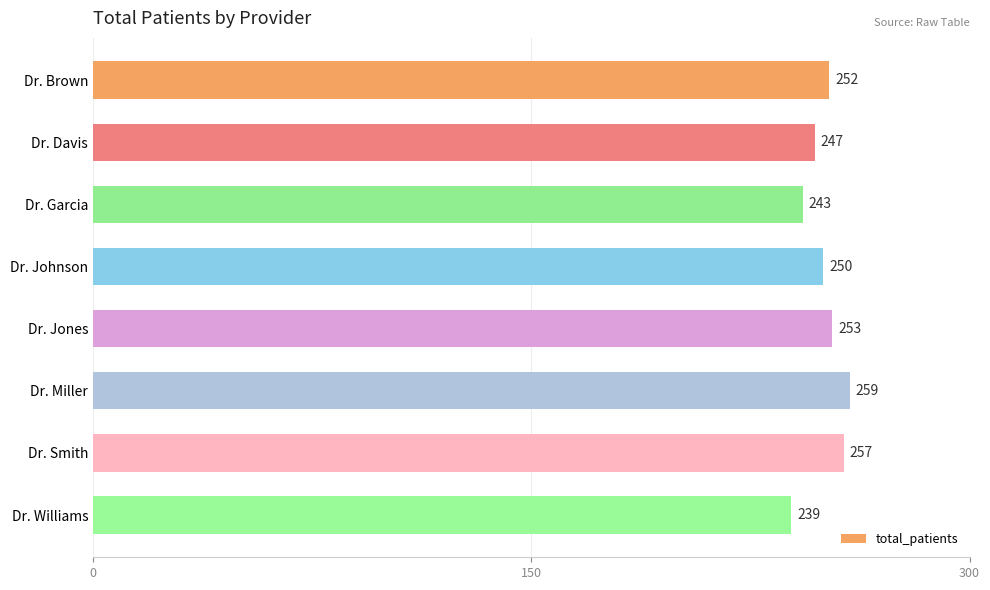

Is it true that the value at Dr. Johnson is 250?

True